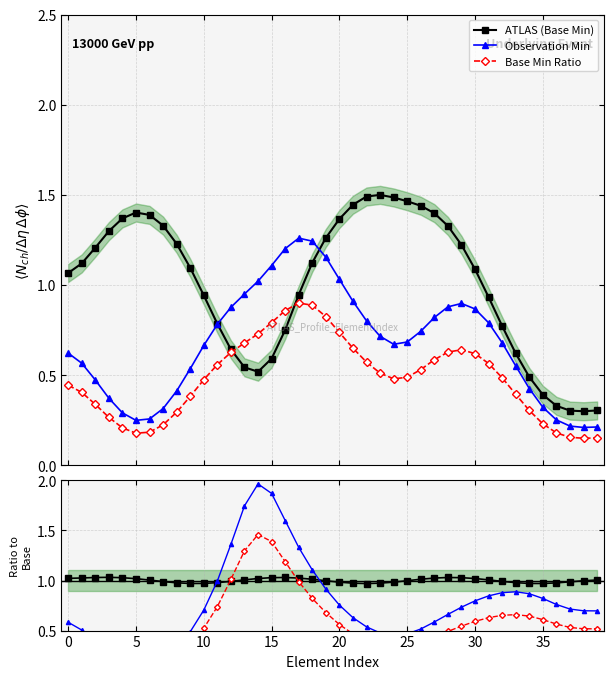

True or false: Min ratio and Ratio 3 cross at least once.

False